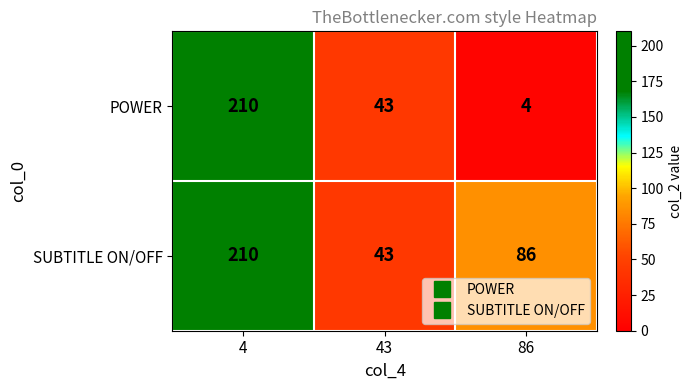

At how many categories does at least one series exceed 94?

1